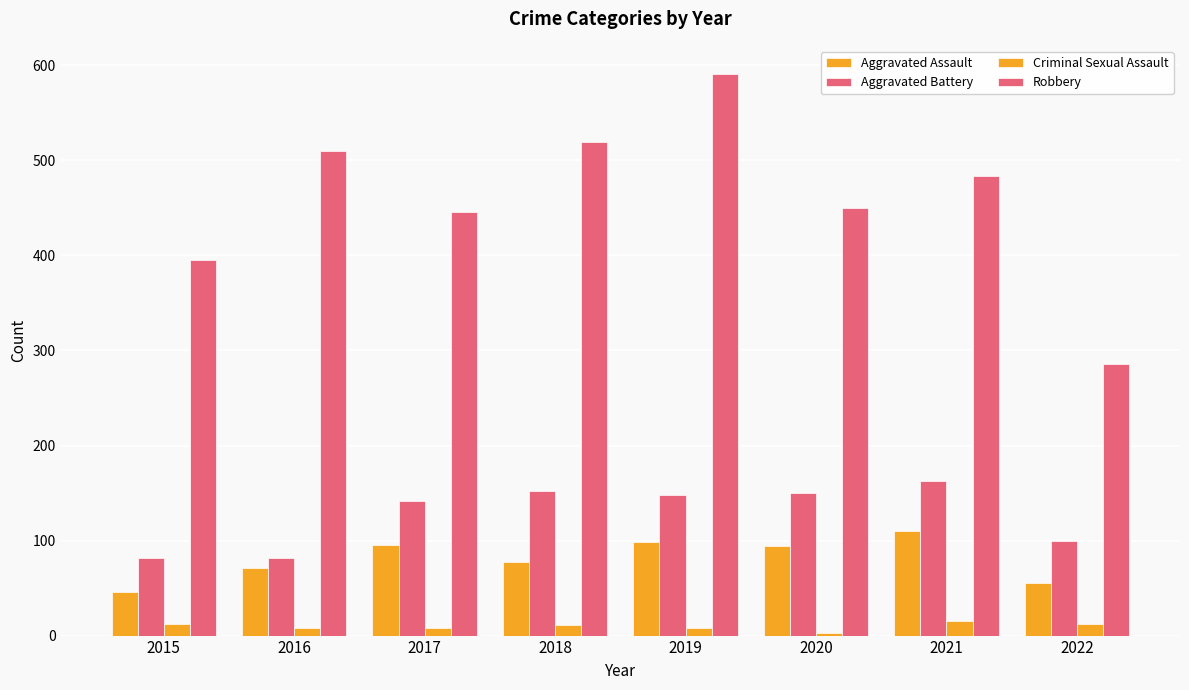

How many data points does each series have?

8